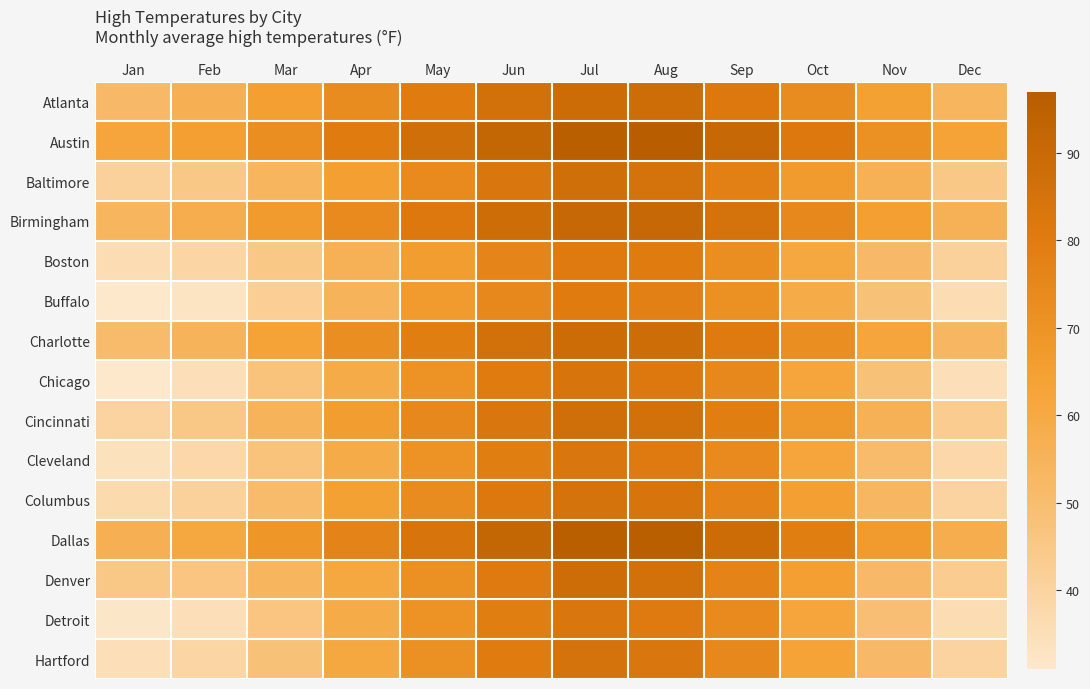

What is the spread (max minus min) of values at Feb?

32